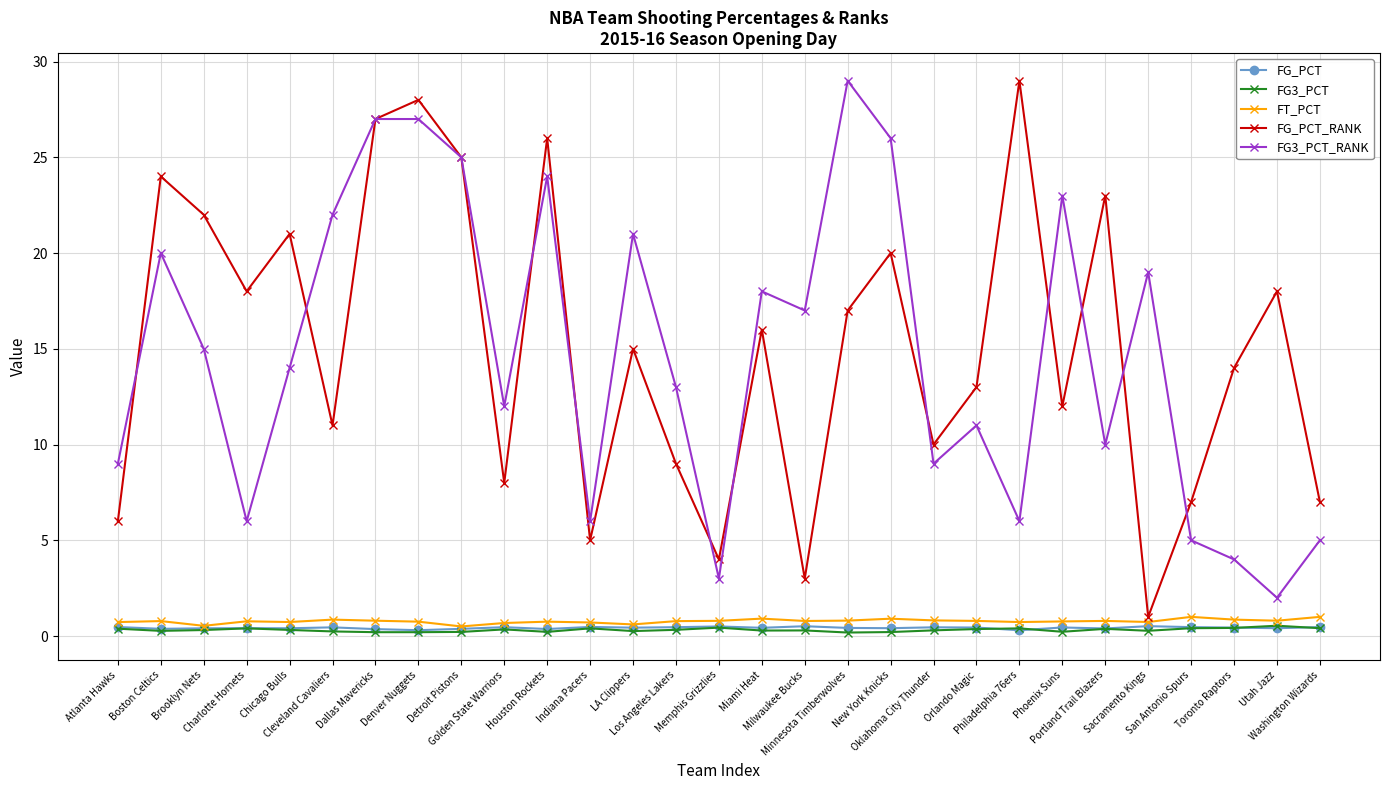

The FG_PCT_RANK series shows 16.6 at Denver Nuggets. True or false?

False